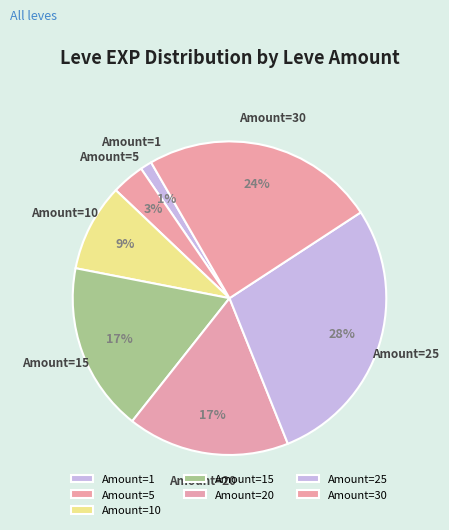

To the nearest percent, what is the average slice percentage?

14%